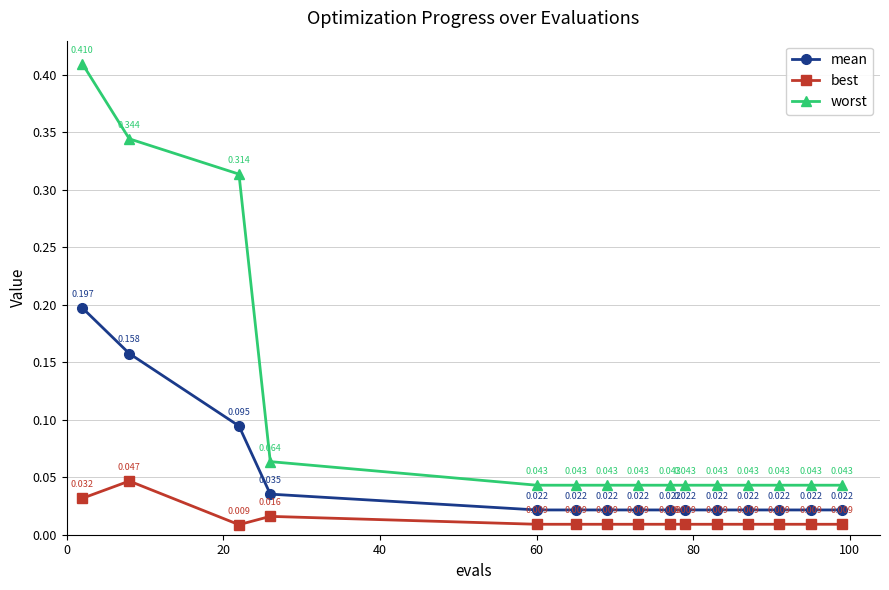

Rank the series by their average value, from lowest to highest.

best, mean, worst